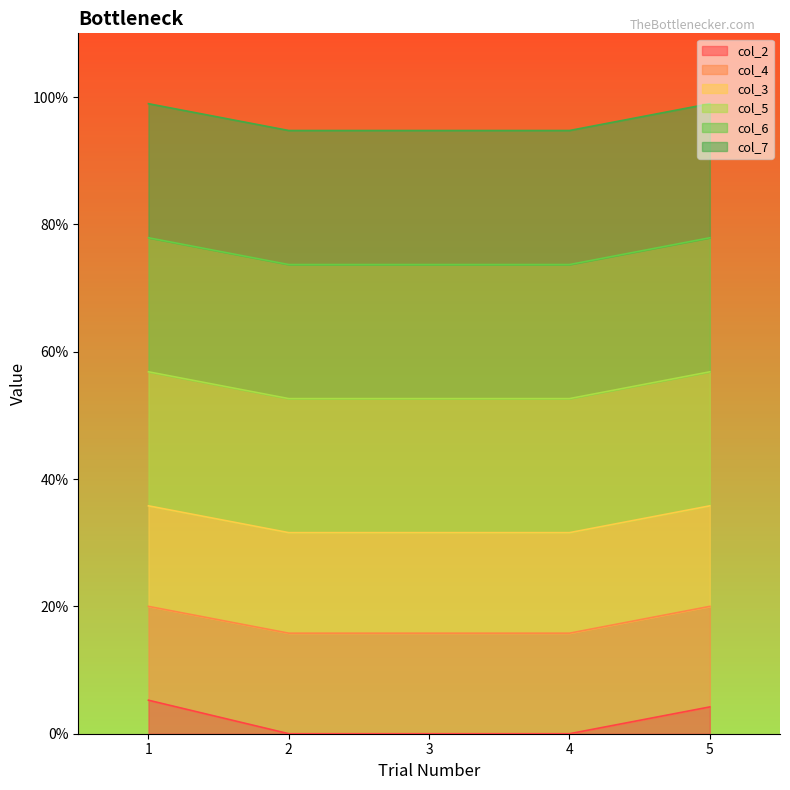

Is the value of col_7 at 5 greater than the value of col_5 at 2?

No